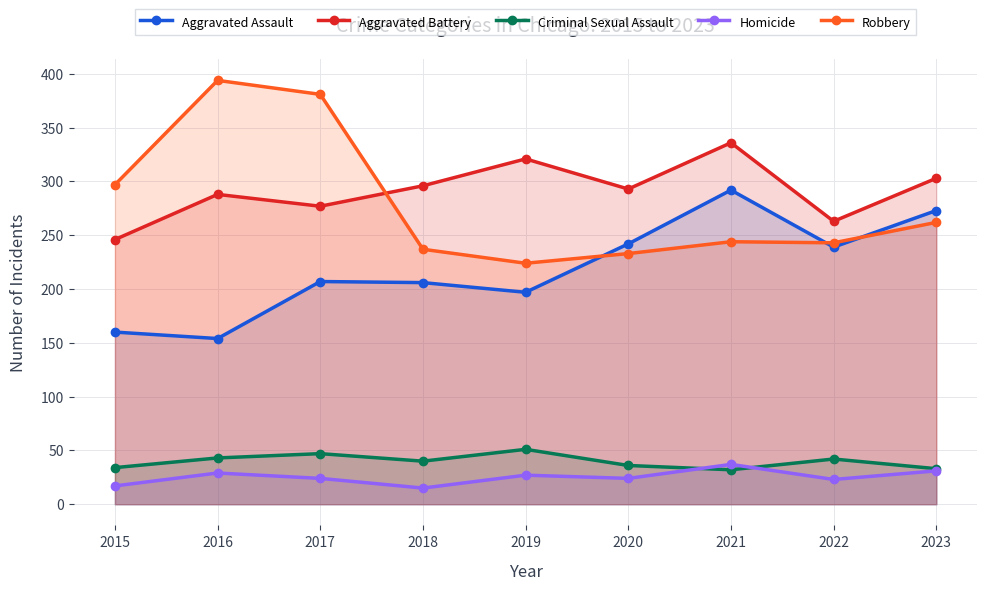

List the labels in order of Aggravated Assault value, largest first.

2021, 2023, 2020, 2022, 2017, 2018, 2019, 2015, 2016